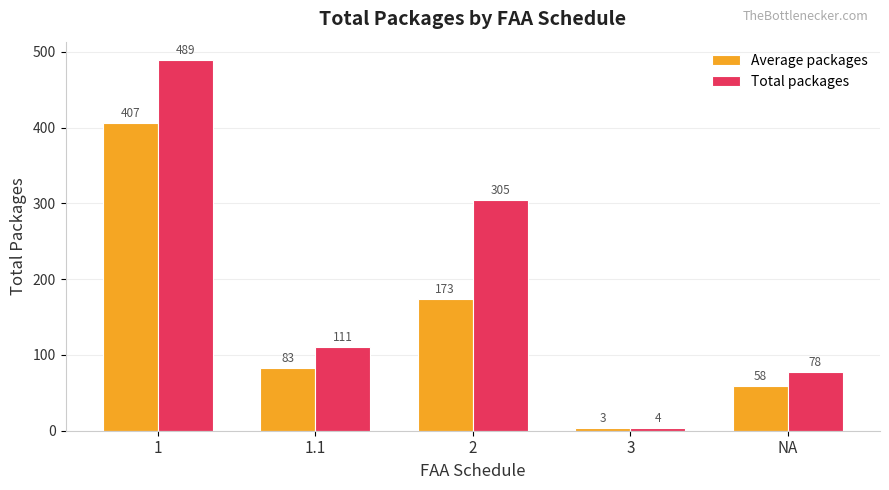

Which series changed the most between 1 and NA?

Total packages